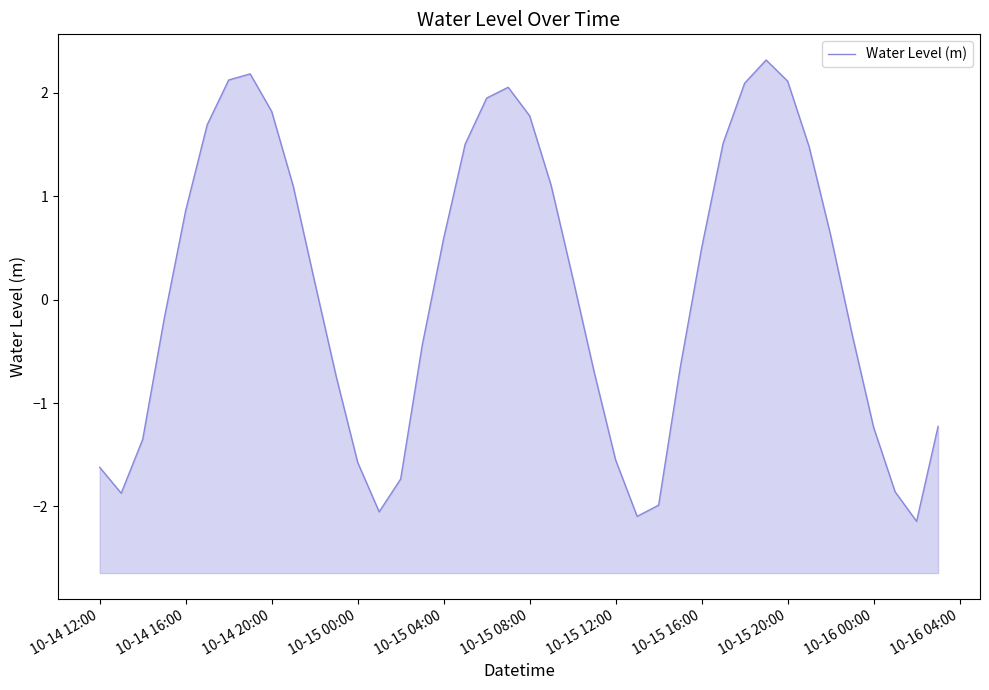

What is the difference between the maximum and second lowest values?

4.4